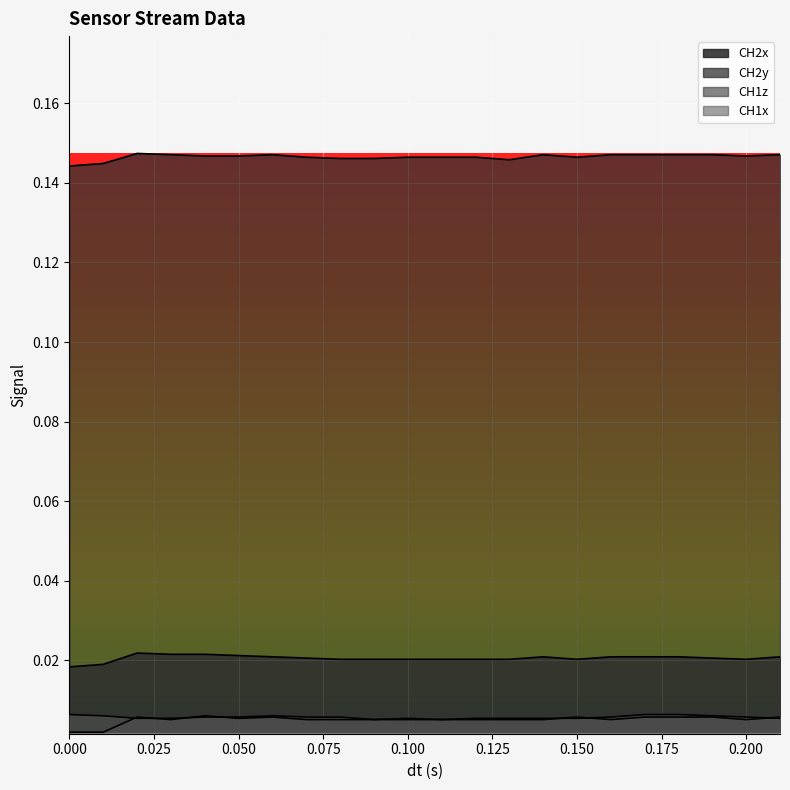

What is the maximum value shown in the chart?

0.1